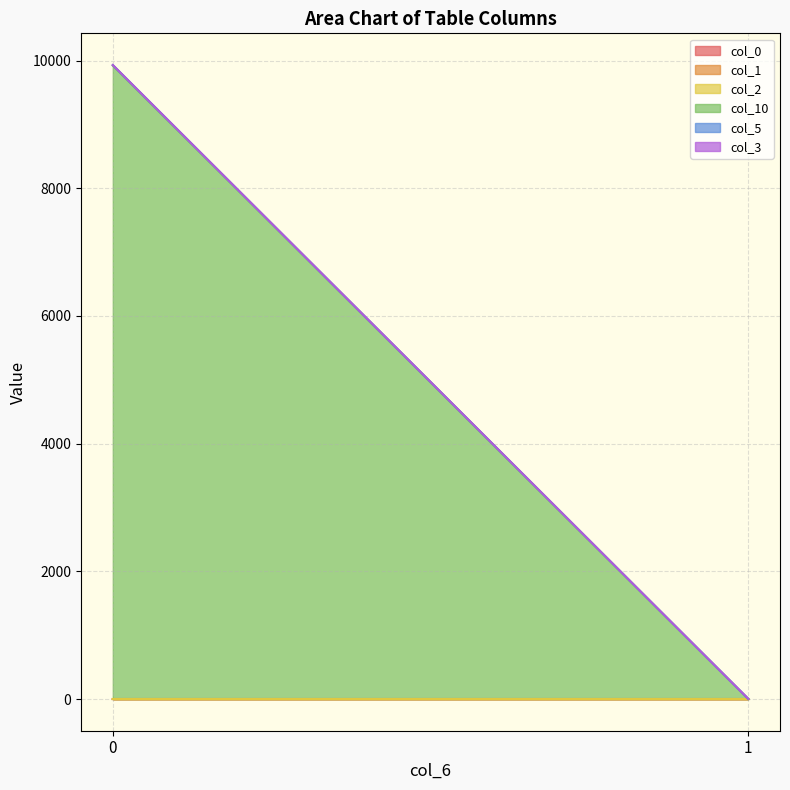

True or false: col_0 and col_2 cross at least once.

False